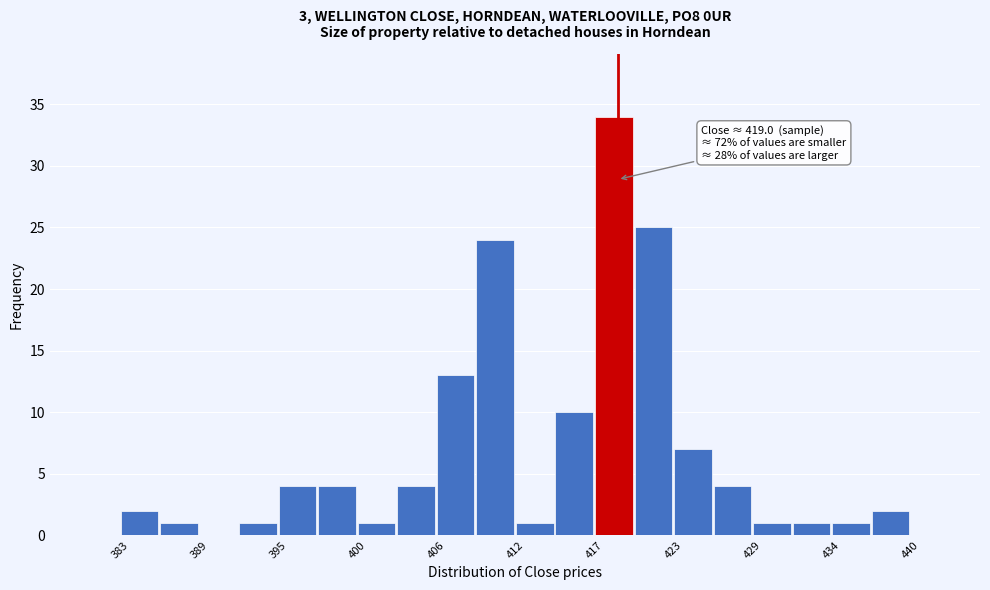

Read against the x-axis, roughly where is the centre of the tallest bar?

419